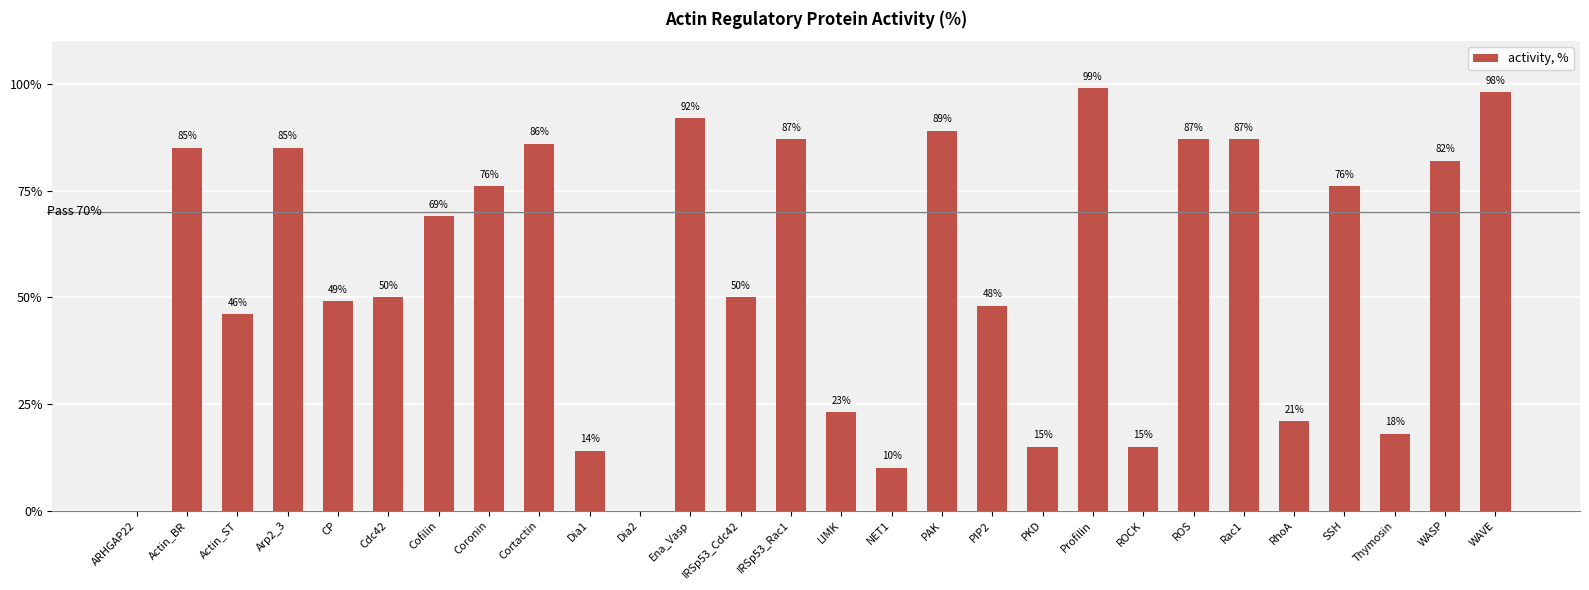

Which label corresponds to the largest value in the chart?

Profilin